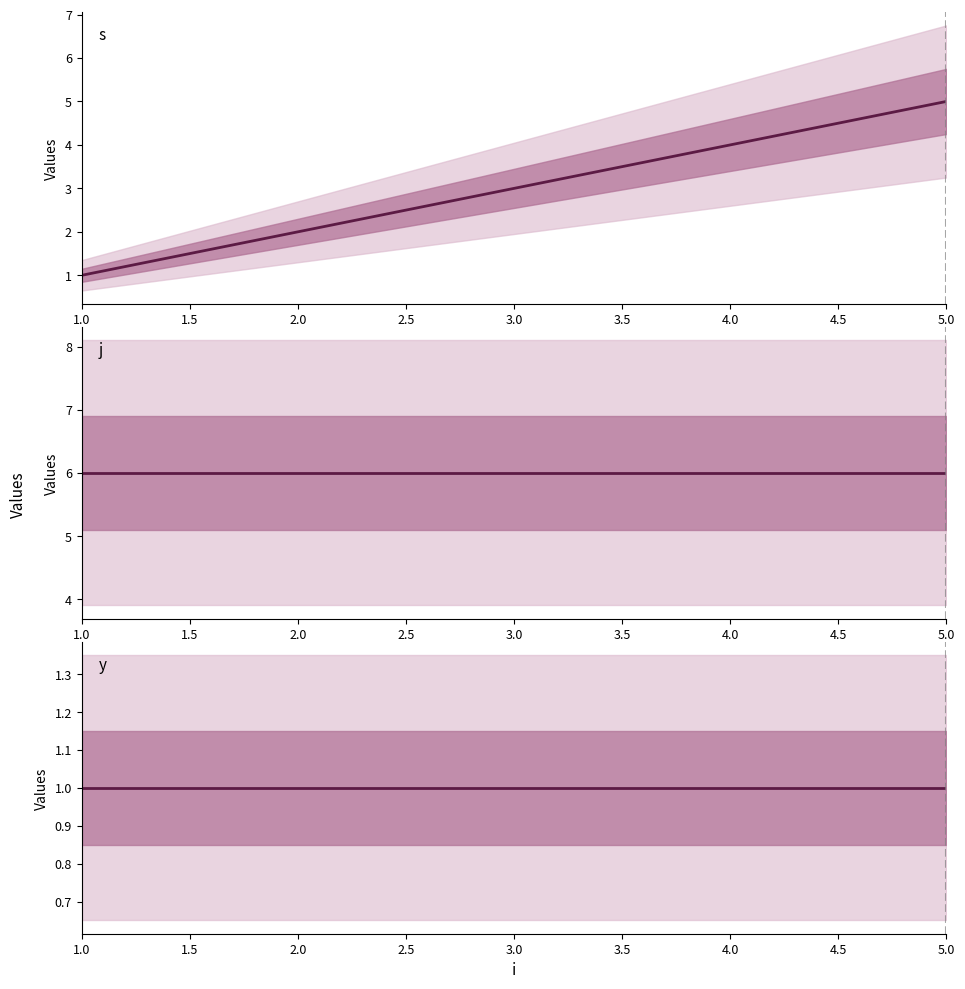

Count the s values in the range 2 to 4.

3